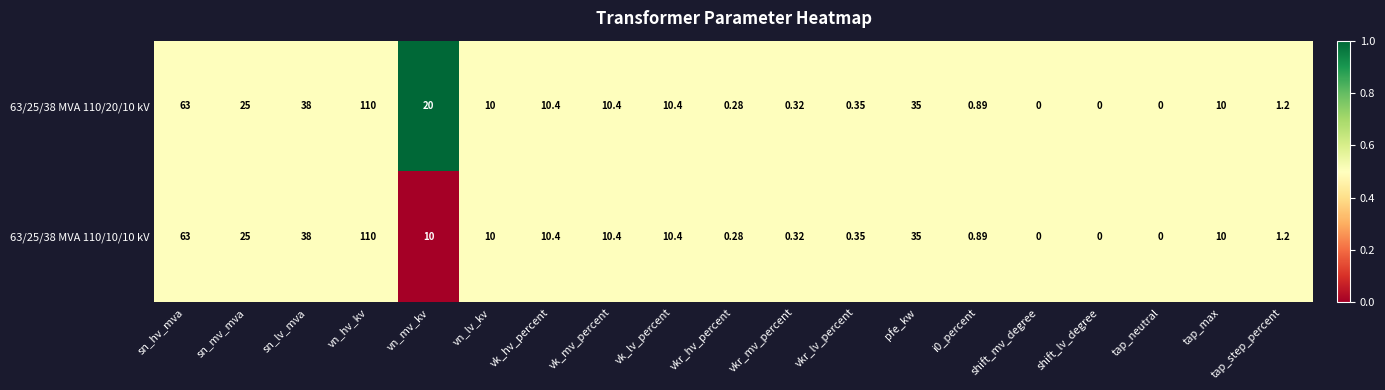

At which label is 63/25/38 MVA 110/10/10 kV closest to 55?

sn_hv_mva